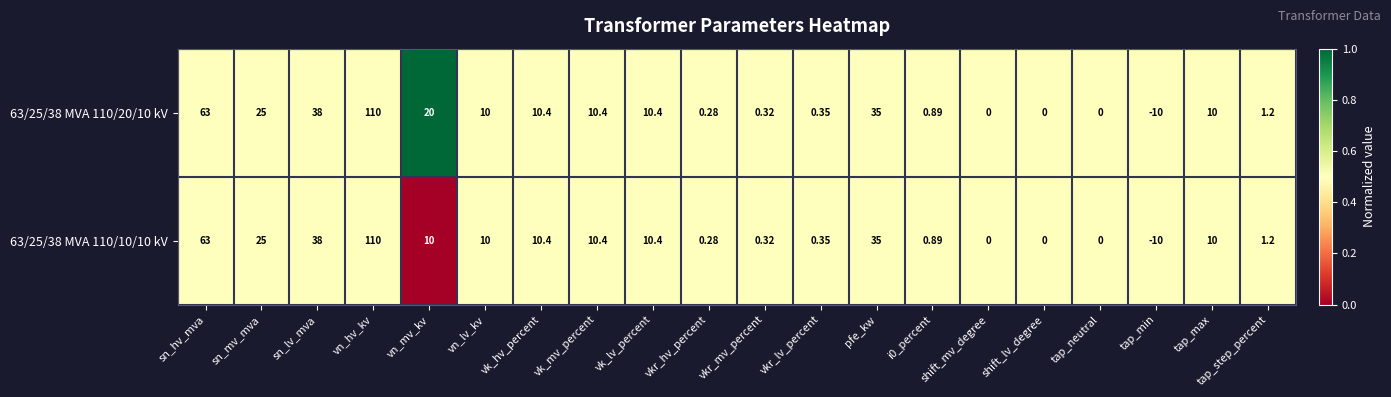

At which category is the sum across all series the highest?

vn_hv_kv